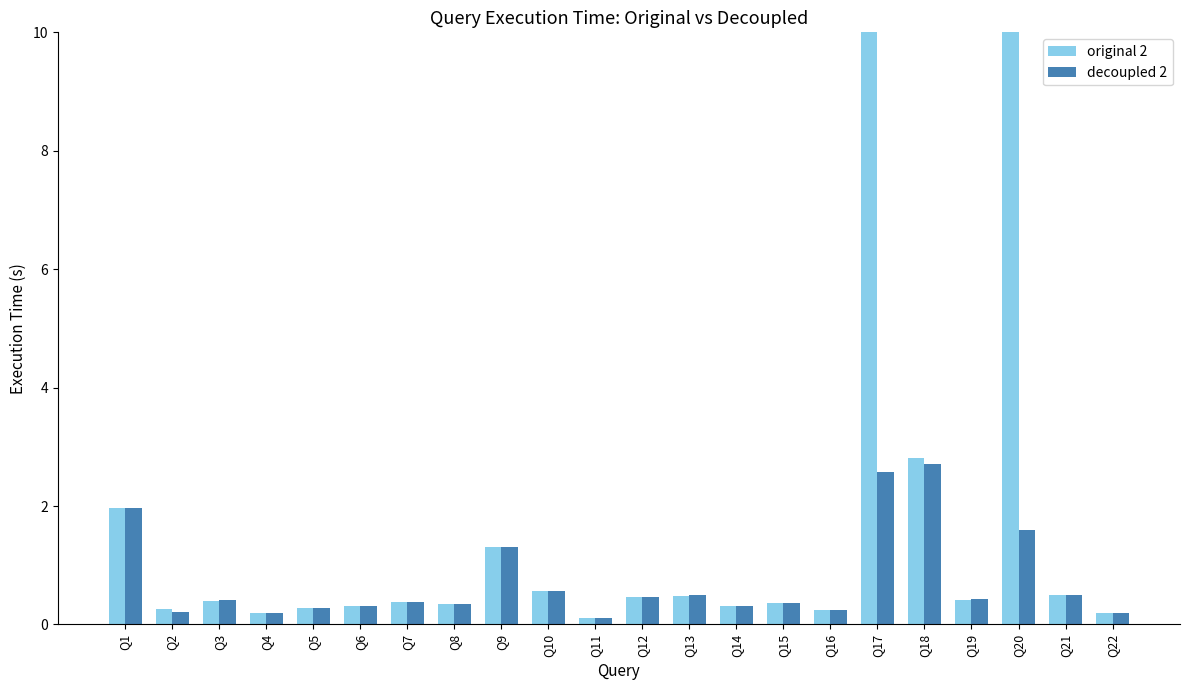

The decoupled 2 series shows 0.0 at Q22. True or false?

False